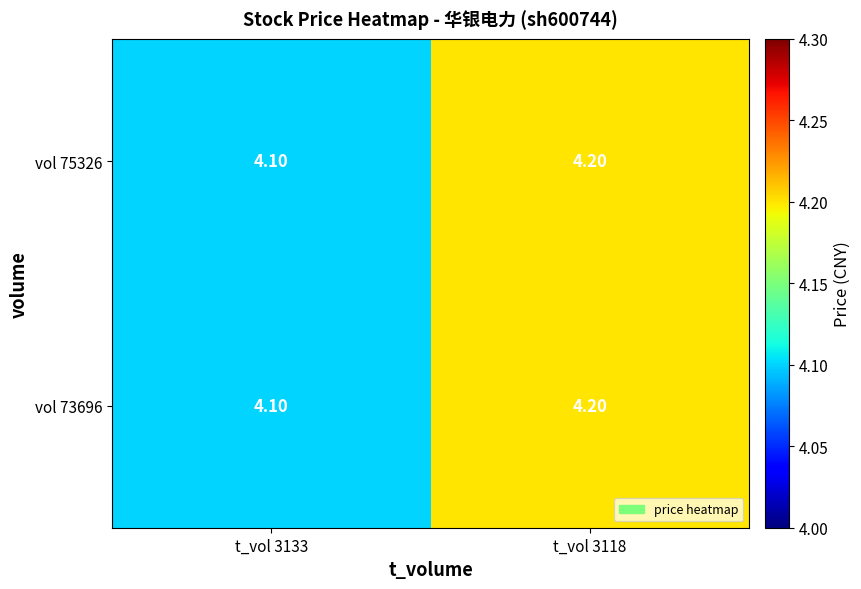

What is the average value of the vol 75326 series?

4.2